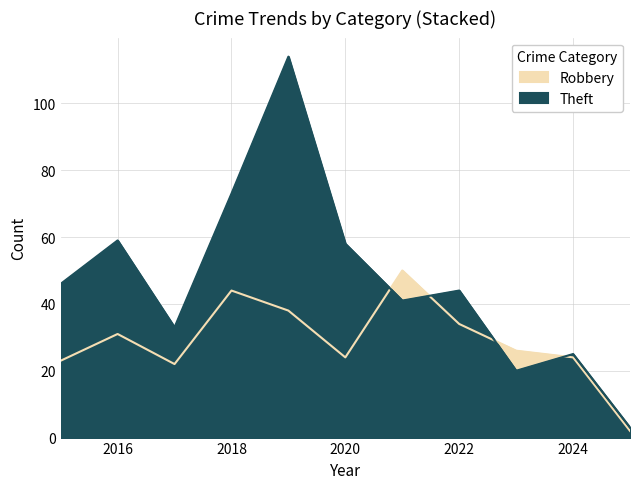

How many lines are shown in the chart?

2